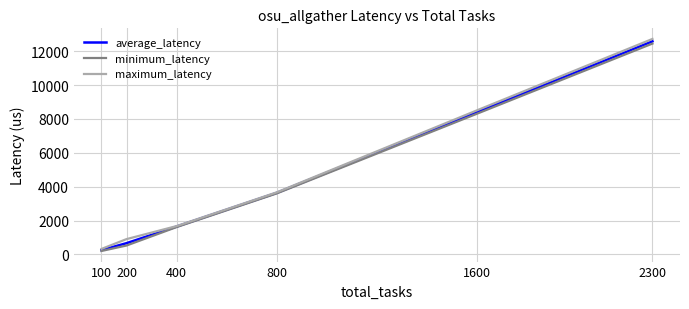

What is the difference between the highest and lowest values at 1600?

199.3